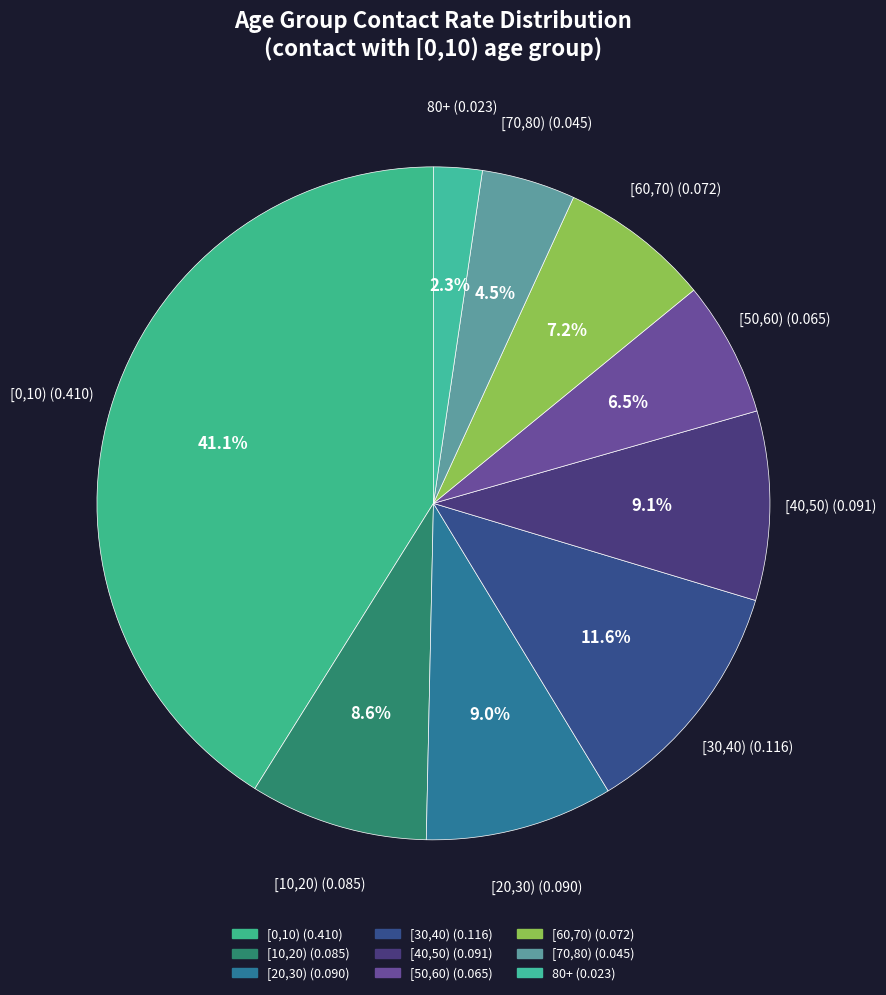

What is the change in value from [0,10) to [30,40)?

-0.3